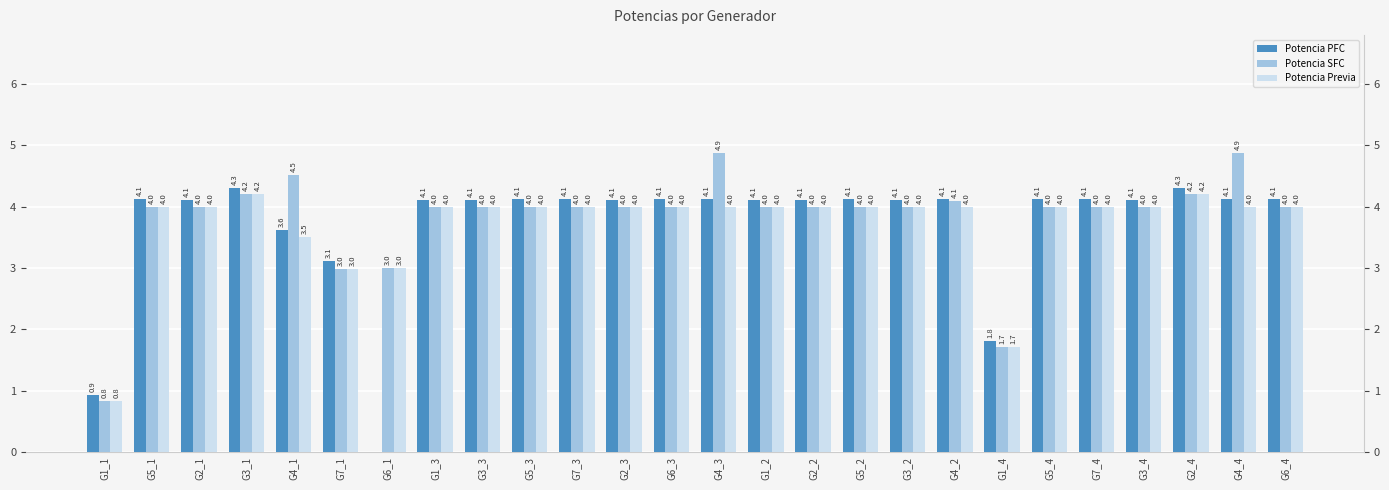

What is the difference between the maximum and second lowest values in the Potencia PFC series?

3.4